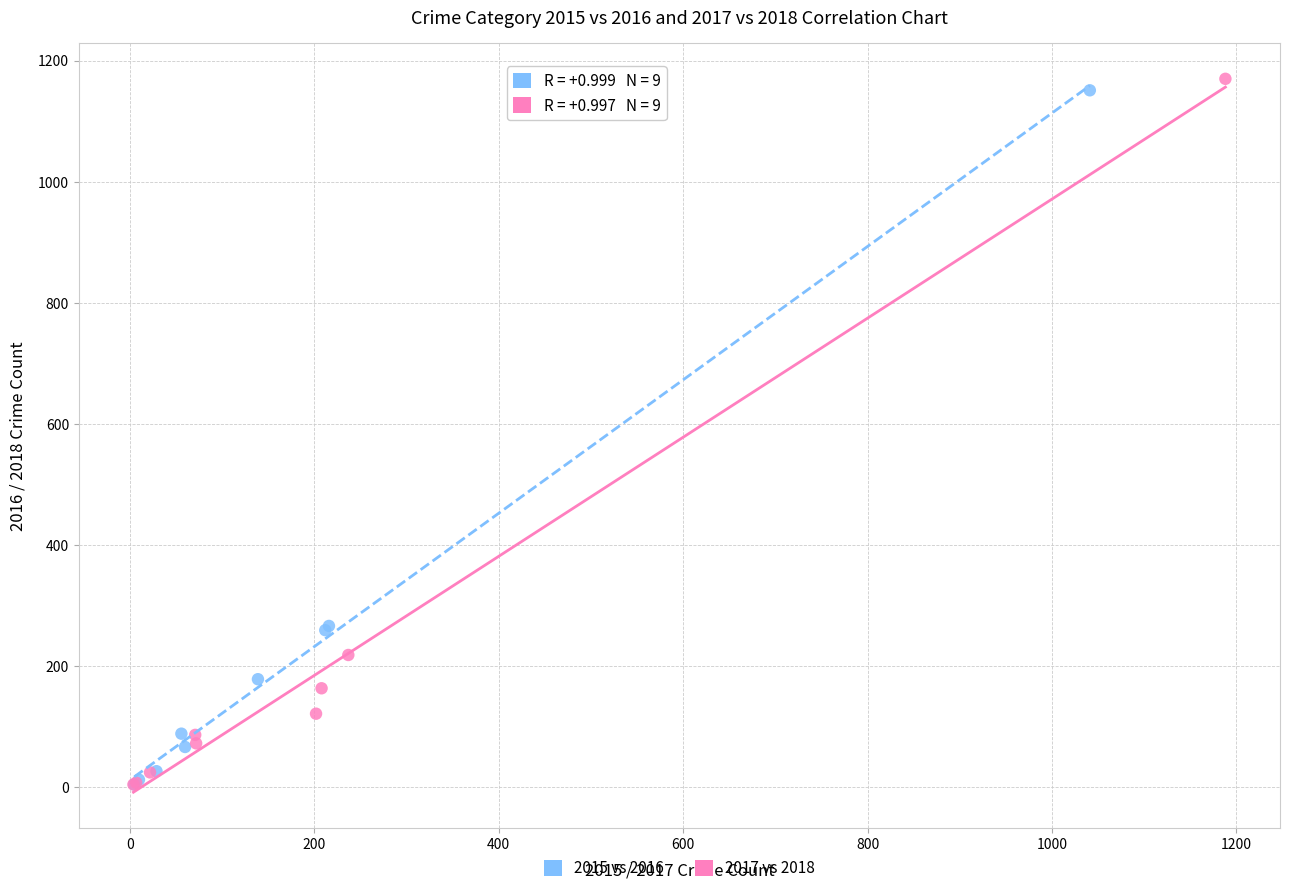

What are all the series names shown in the legend?

2015 vs 2016, 2017 vs 2018